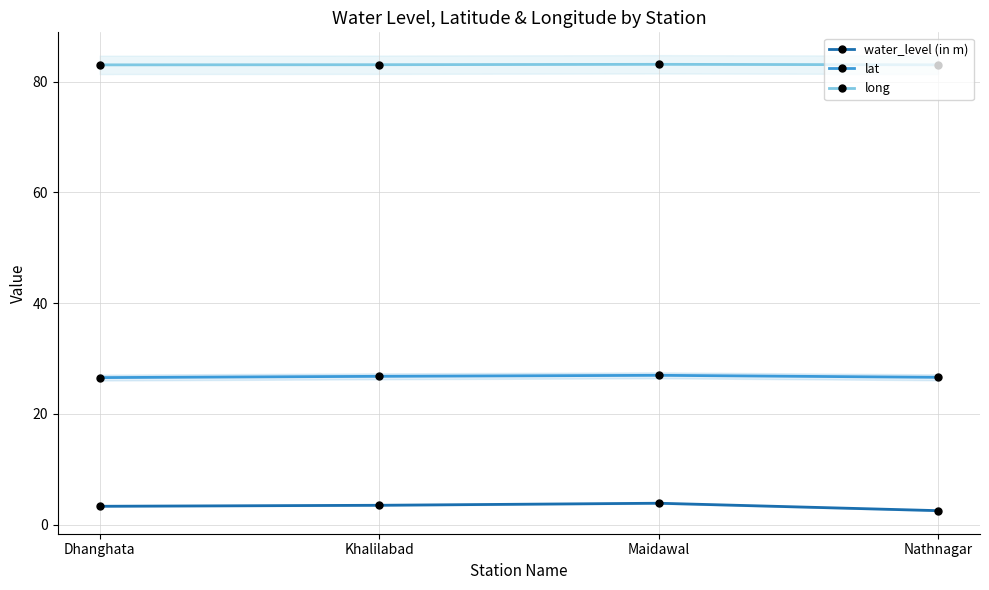

True or false: lat and water_level (in m) cross at least once.

False